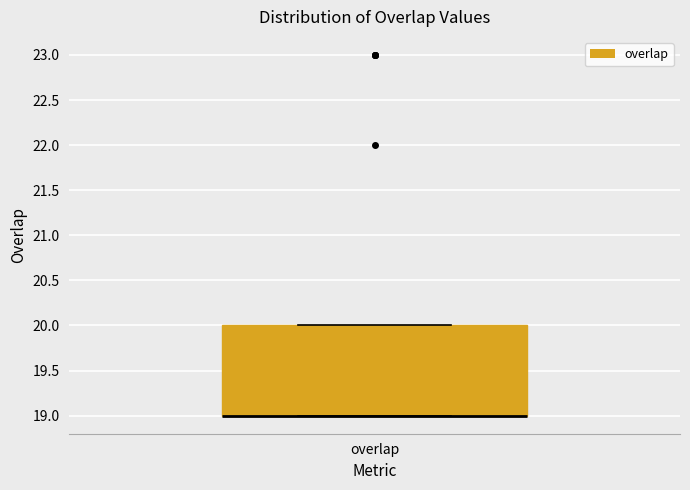

Read this box plot against the y-axis: the position of the median line, the range covered by the box, and the ends of both whiskers. The values are not printed on the chart, so give them approximately, as read against the axis.

median 19 (drawn on the box's lower edge), box 19 to 20, whiskers 19 to 20